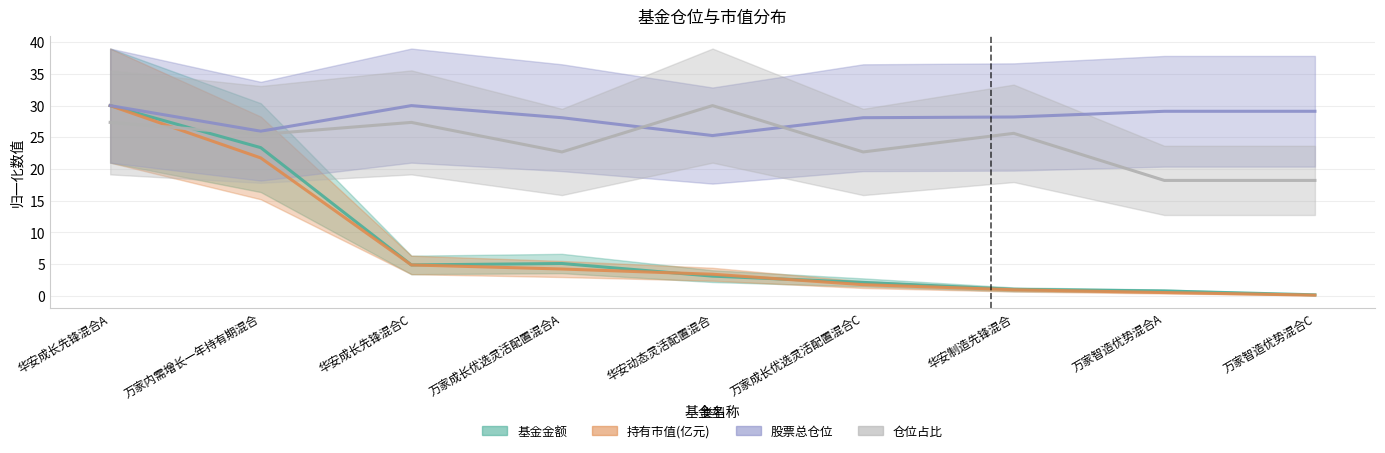

Is it true that 仓位占比 equals 18.2 at 万家智造优势混合A?

True